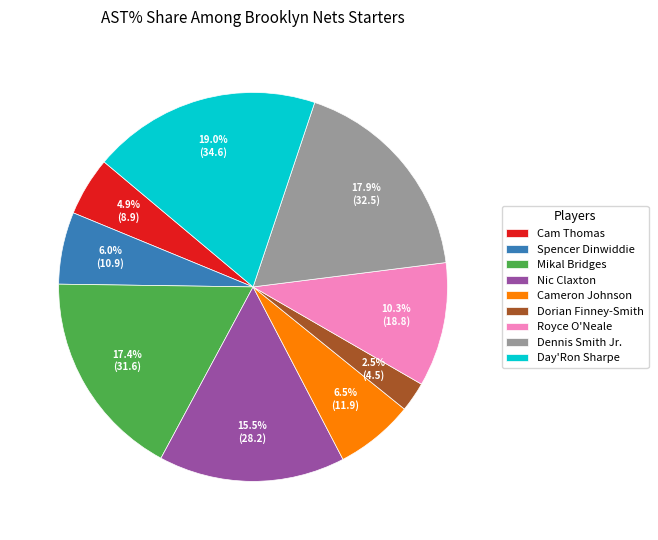

The Dorian Finney-Smith slice represents 8% of the pie. True or false?

False